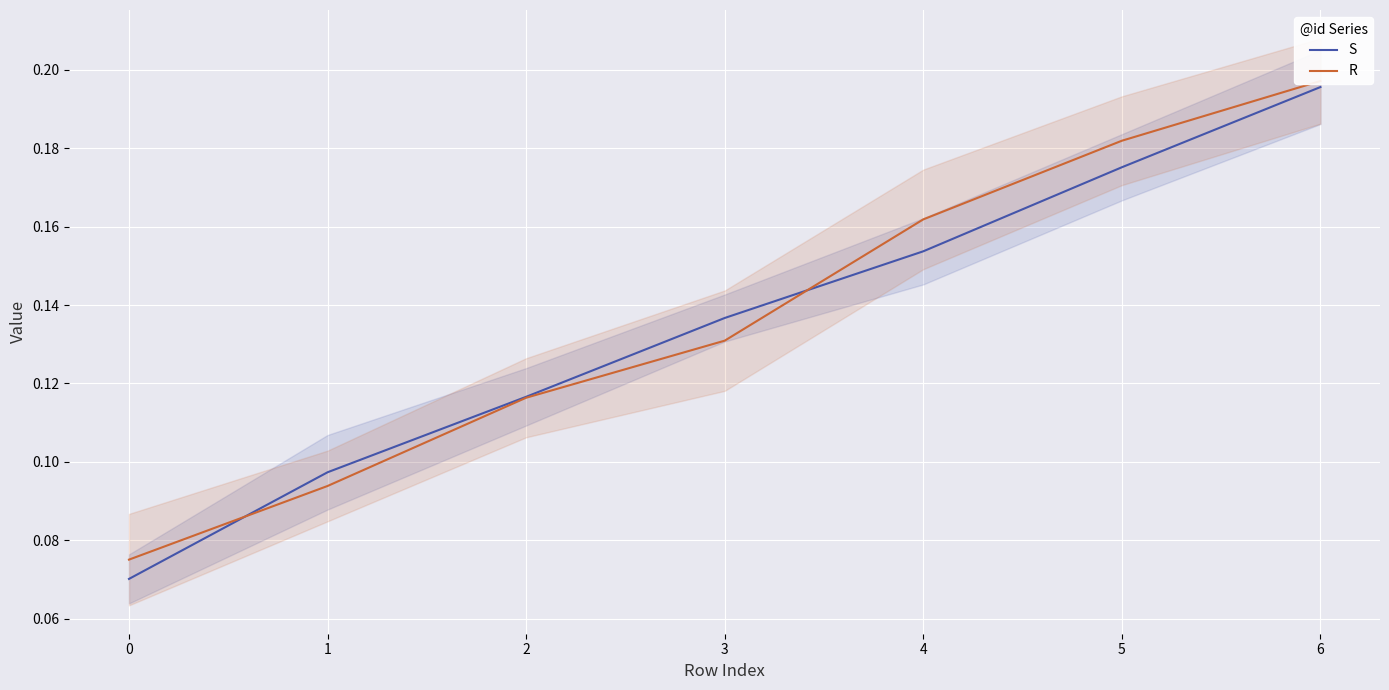

Which series ends up on top after the final intersection of R and S?

R